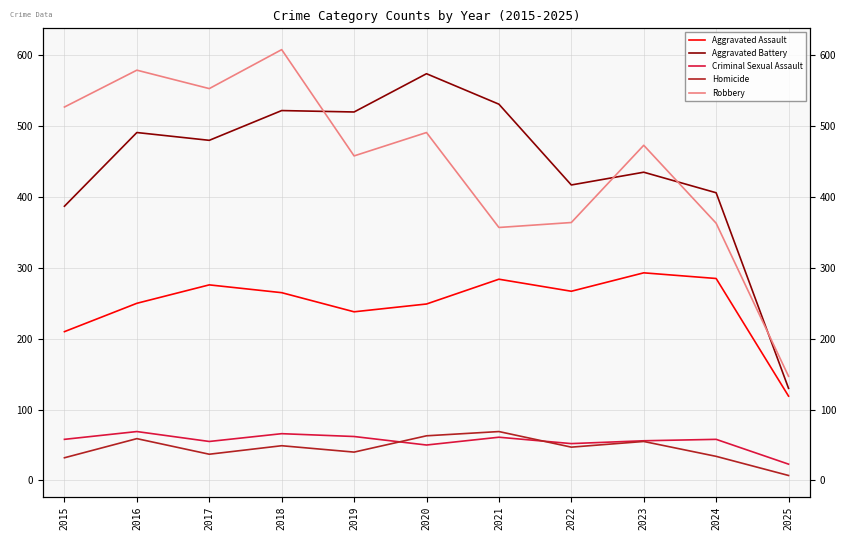

True or false: Aggravated Battery and Homicide intersect in this chart.

False